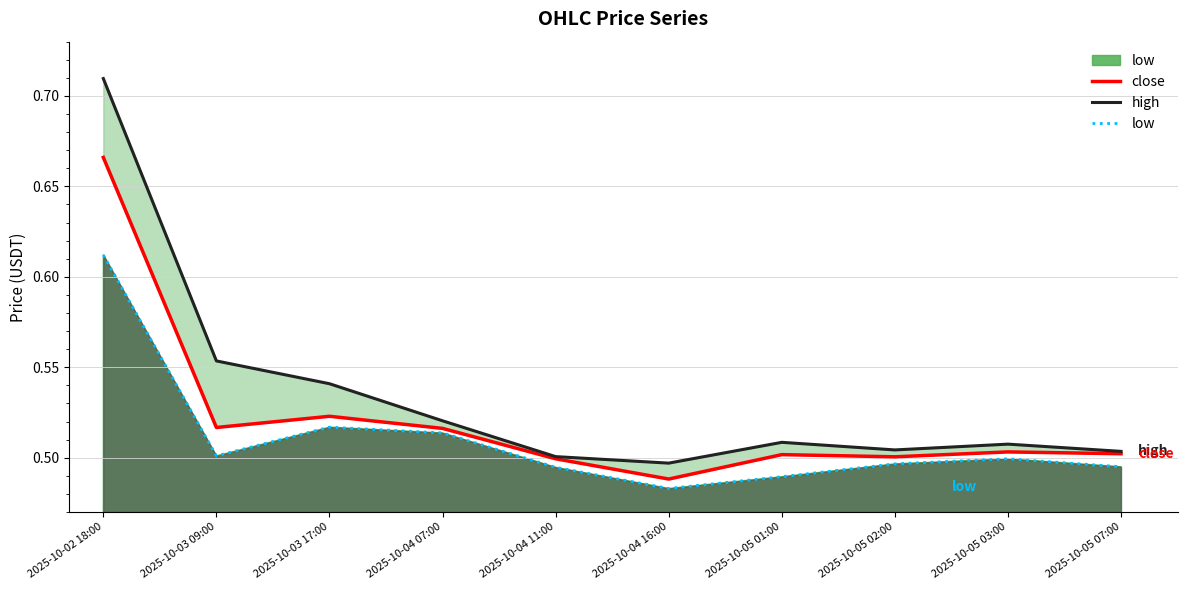

What is the value of the high point at the 2nd from the left?

0.6